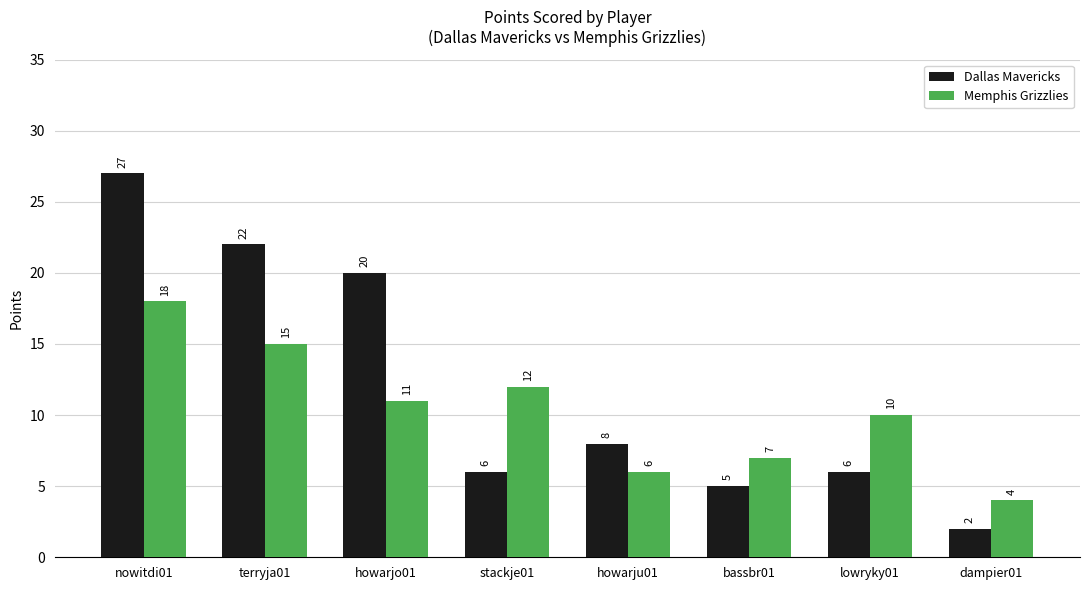

Which series changed the most between terryja01 and stackje01?

Dallas Mavericks